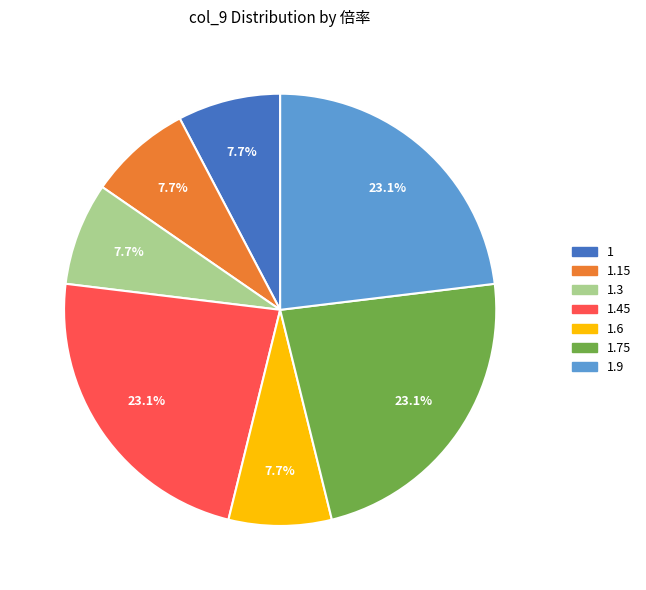

Is there any slice that represents more than half of the pie?

No